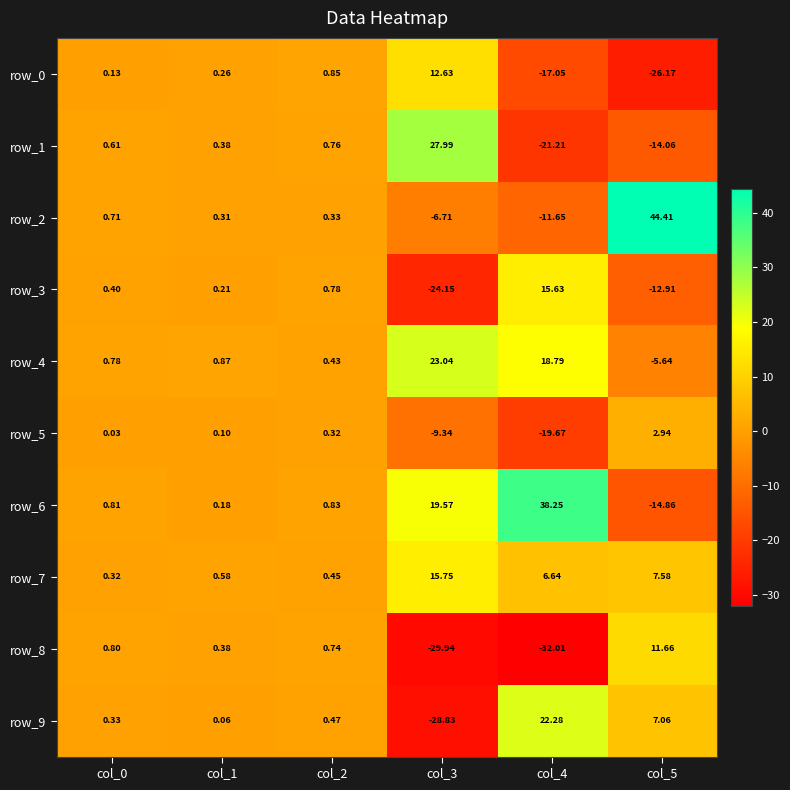

Which category has the lowest value in the row_8 series?

col_4